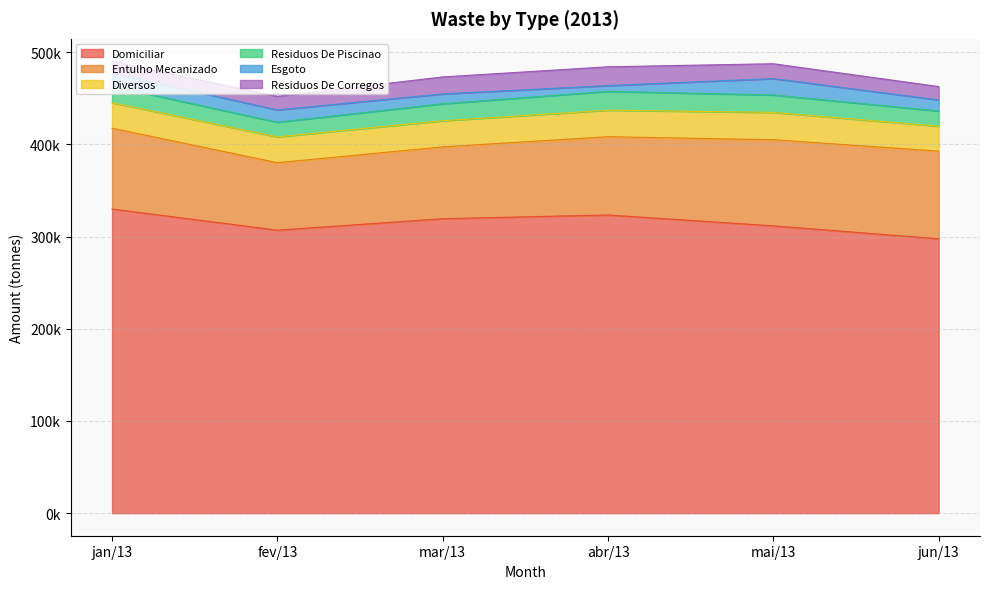

Which series has the largest total across all categories?

Domiciliar